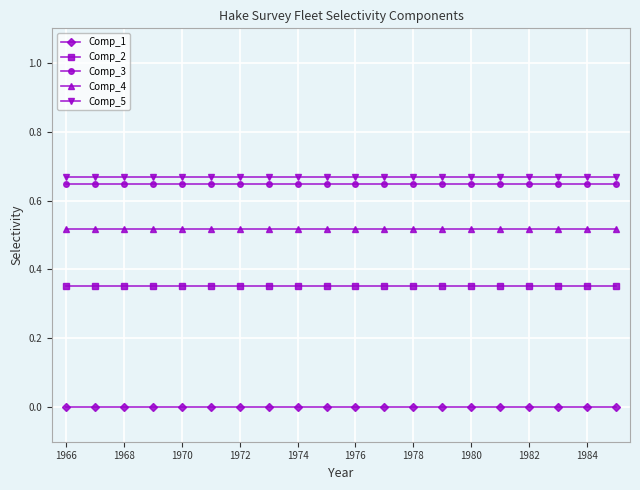

True or false: Comp_2 and Comp_4 cross at least once.

False